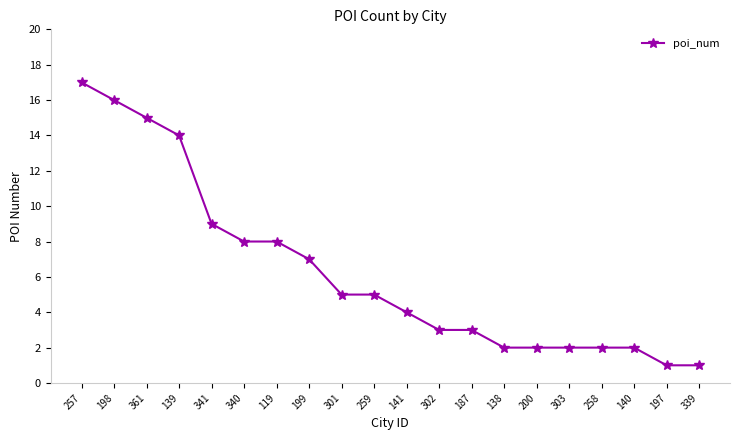

At which label is the value closest to 9?

341